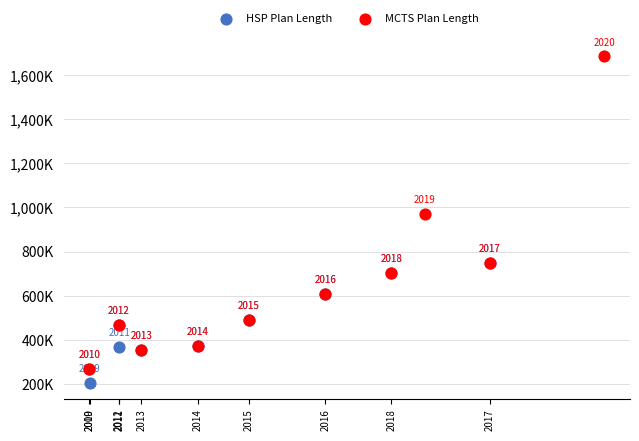

Which series has the widest spread of Y values?

MCTS Plan Length